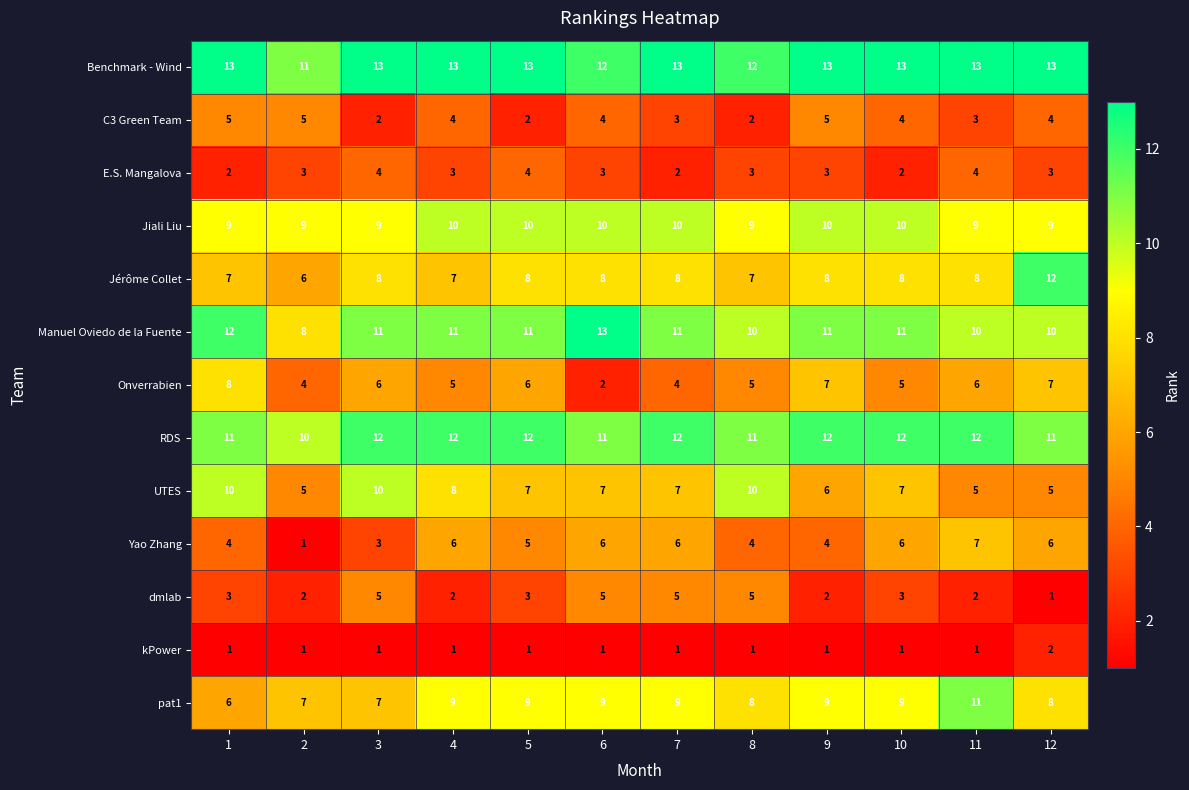

Which series has the largest total across all categories?

Benchmark - Wind